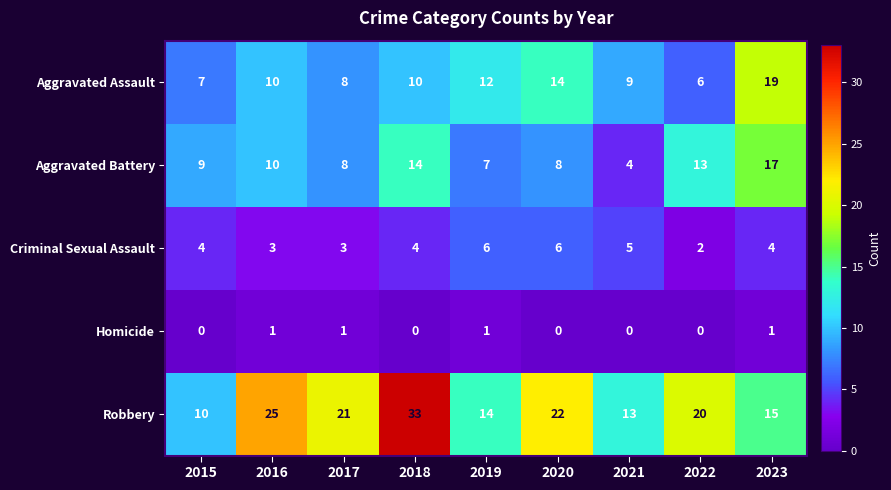

What is the highest value of the Criminal Sexual Assault series?

6